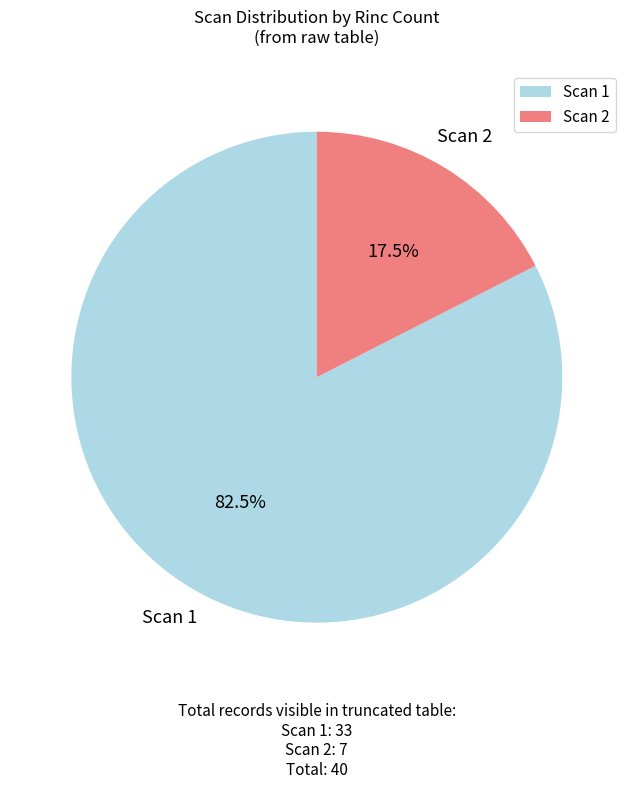

Does Scan 2 account for over 50% of the chart?

No